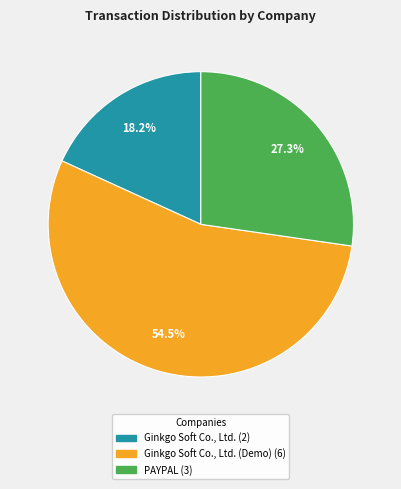

Is there any slice that represents more than half of the pie?

Yes